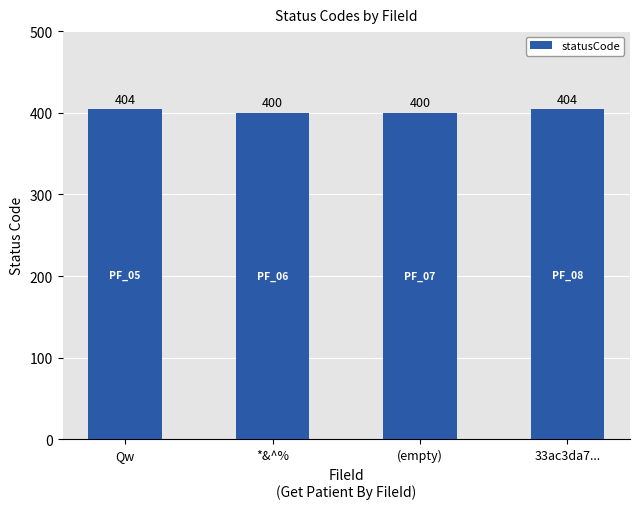

True or false: the data shows 400 at (empty).

True